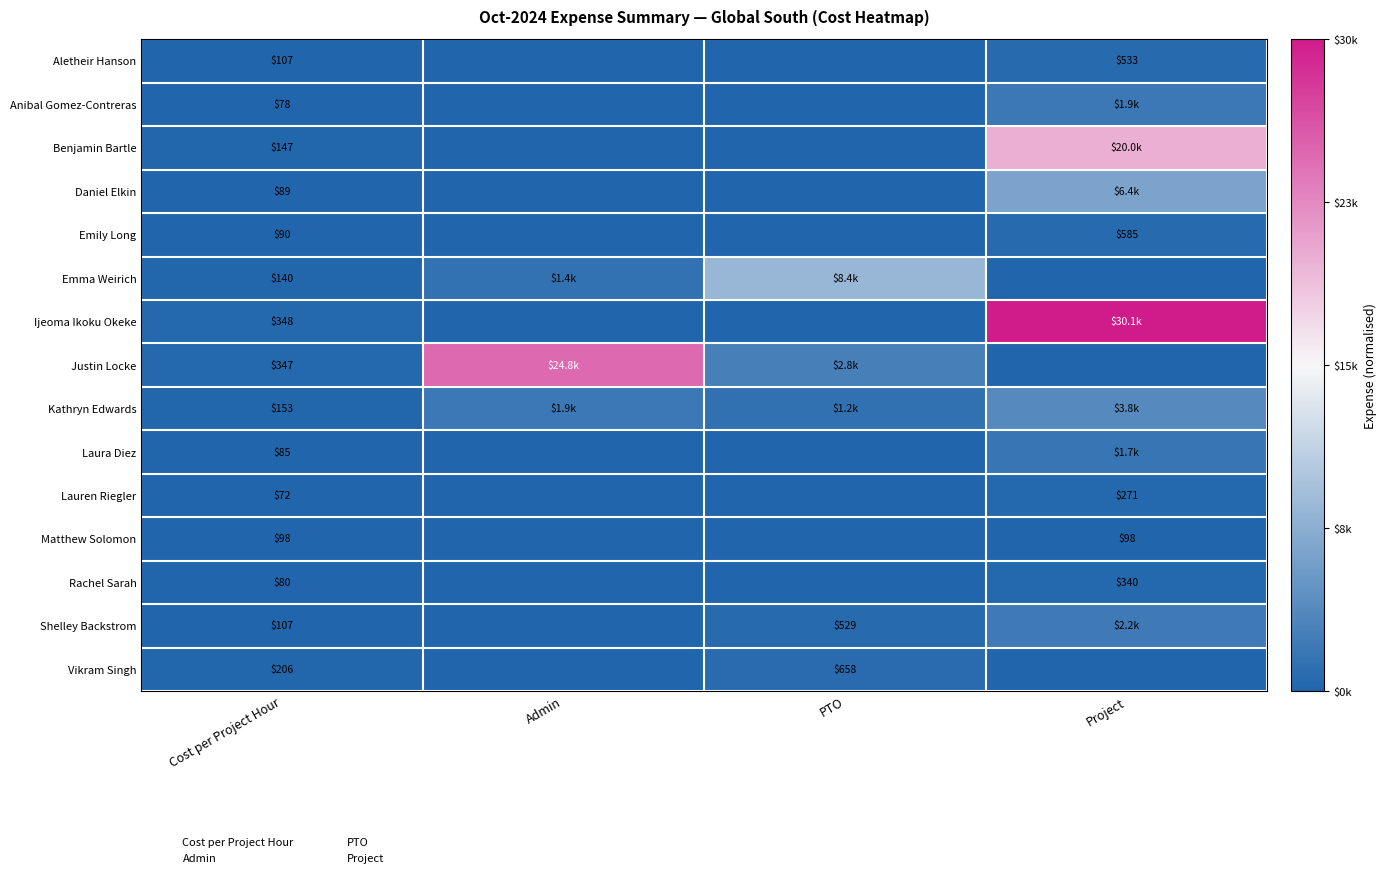

Which series has the largest range (max minus min)?

Ijeoma Ikoku Okeke